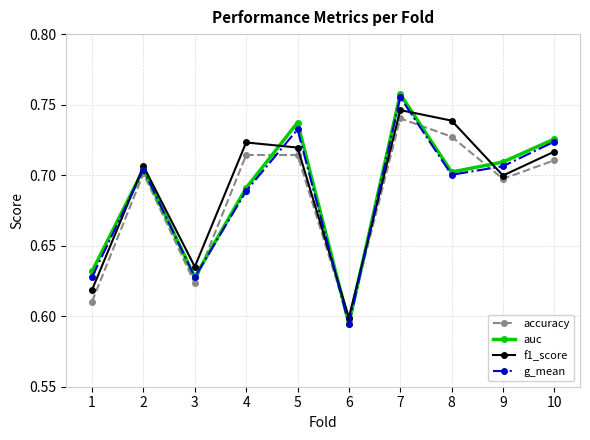

Is it true that accuracy equals 0.6 at 6?

True